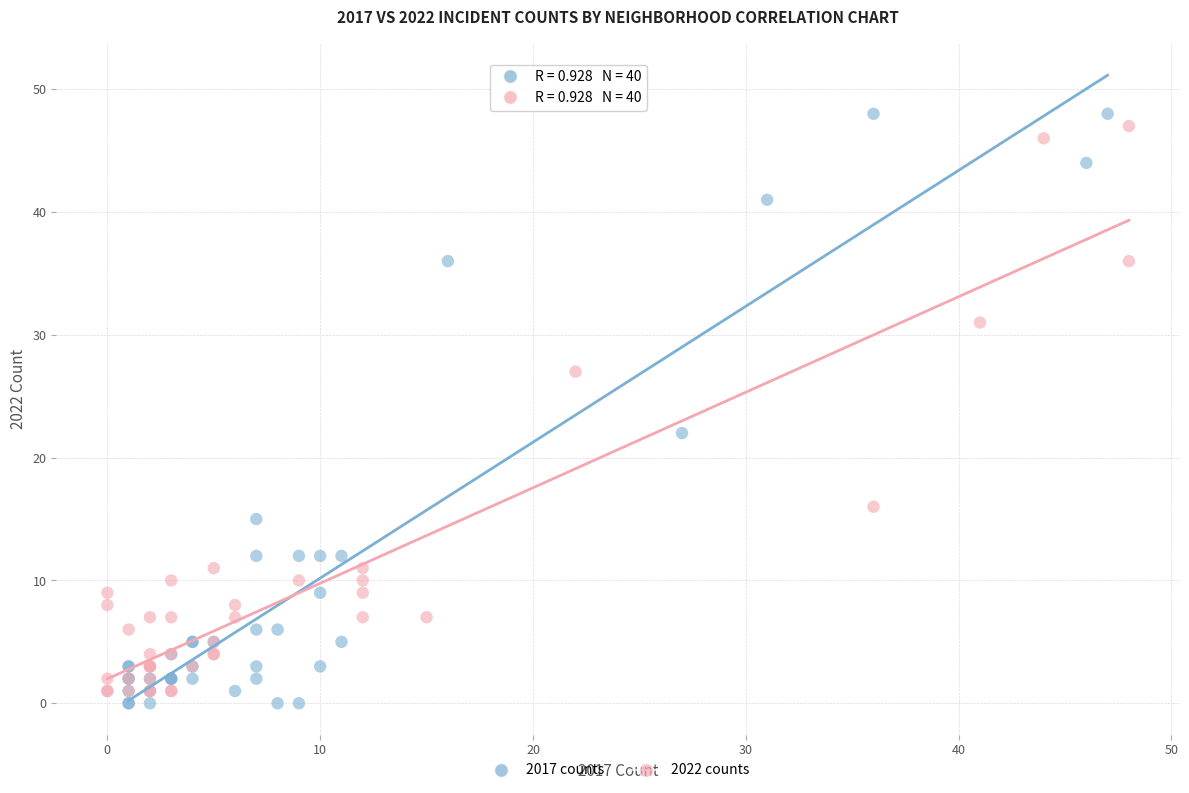

Which series has the largest Y range (max minus min)?

2017 counts